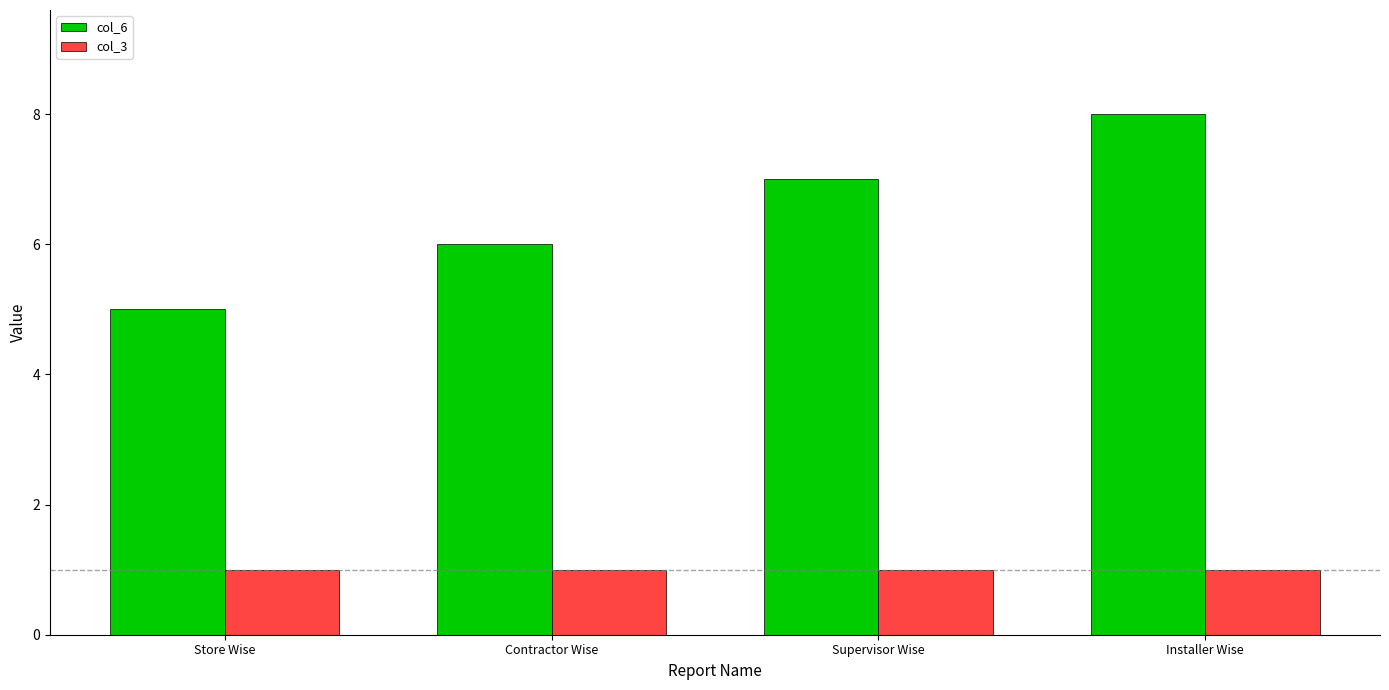

Which category has the lowest value in the col_6 series?

Store Wise